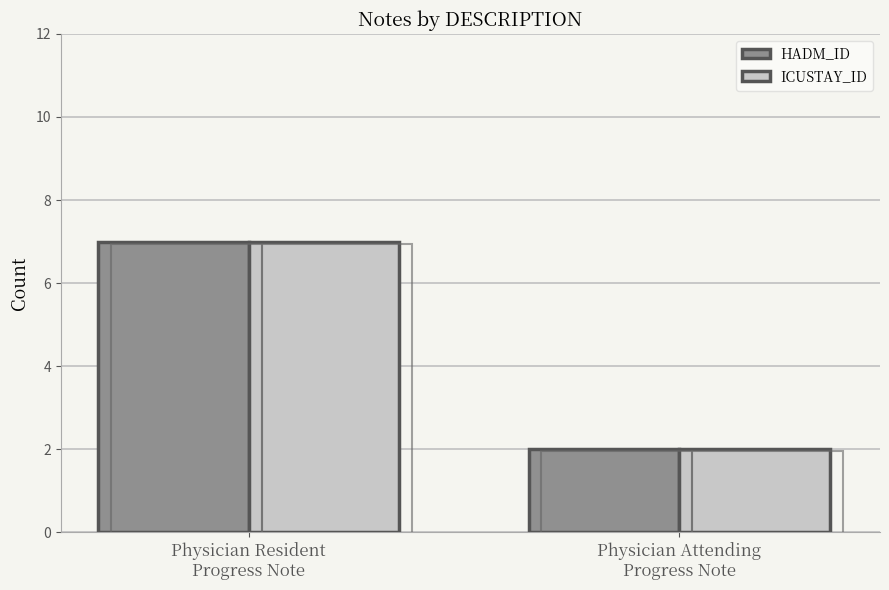

What is the label of the 2nd bar from the right?

Physician Resident
Progress Note